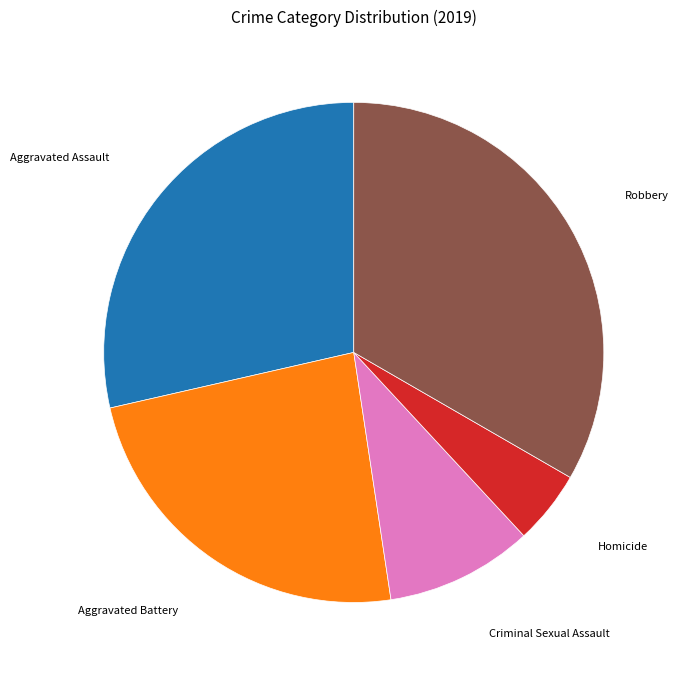

Is there any slice that represents more than half of the pie?

No